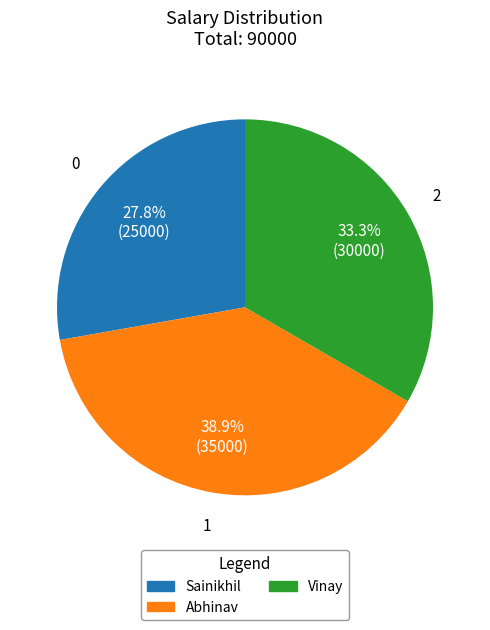

What is the smallest slice in the pie chart?

Sainikhil